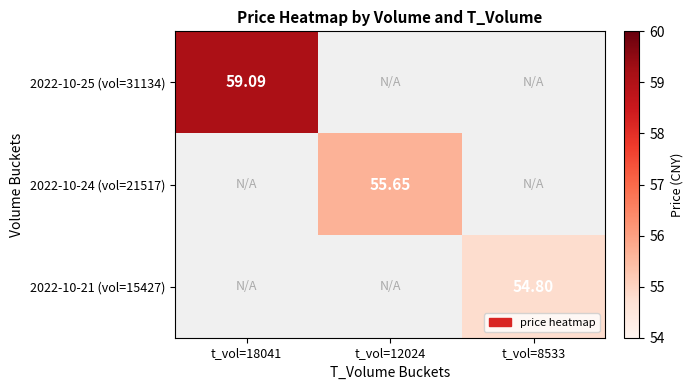

Is the value of 2022-10-25 (vol=31134) at t_vol=18041 greater than the value of 2022-10-24 (vol=21517) at t_vol=12024?

Yes